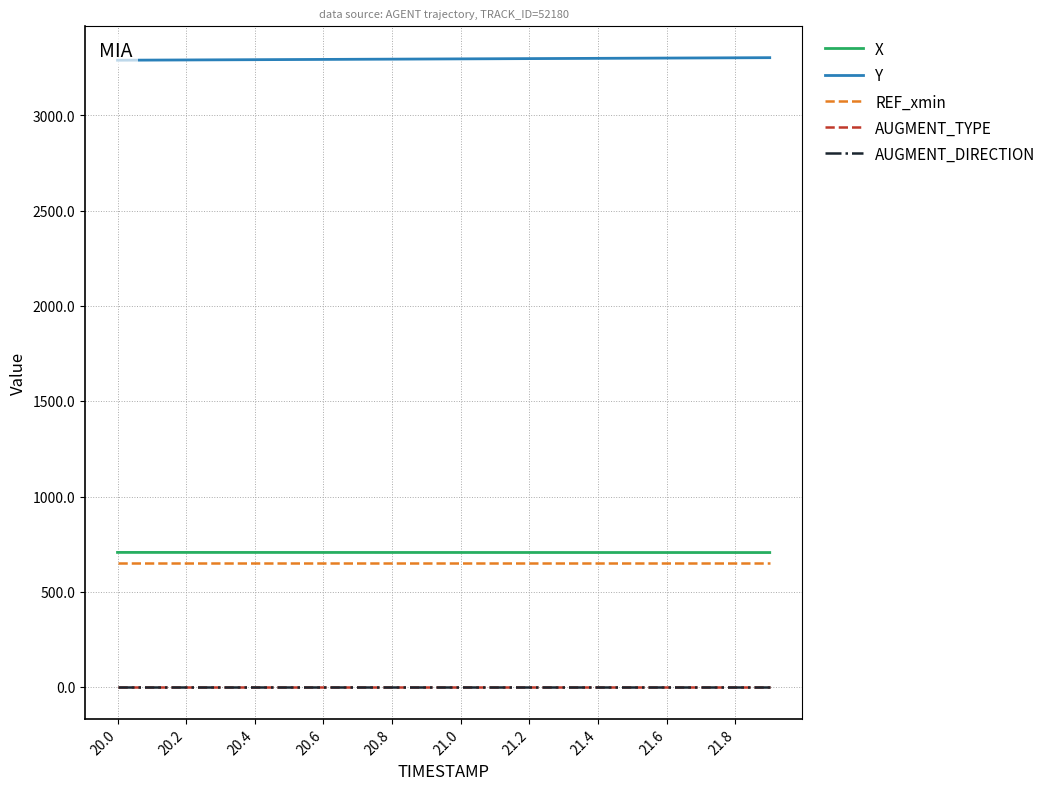

True or false: AUGMENT_DIRECTION has more than 0 interior local peaks.

False